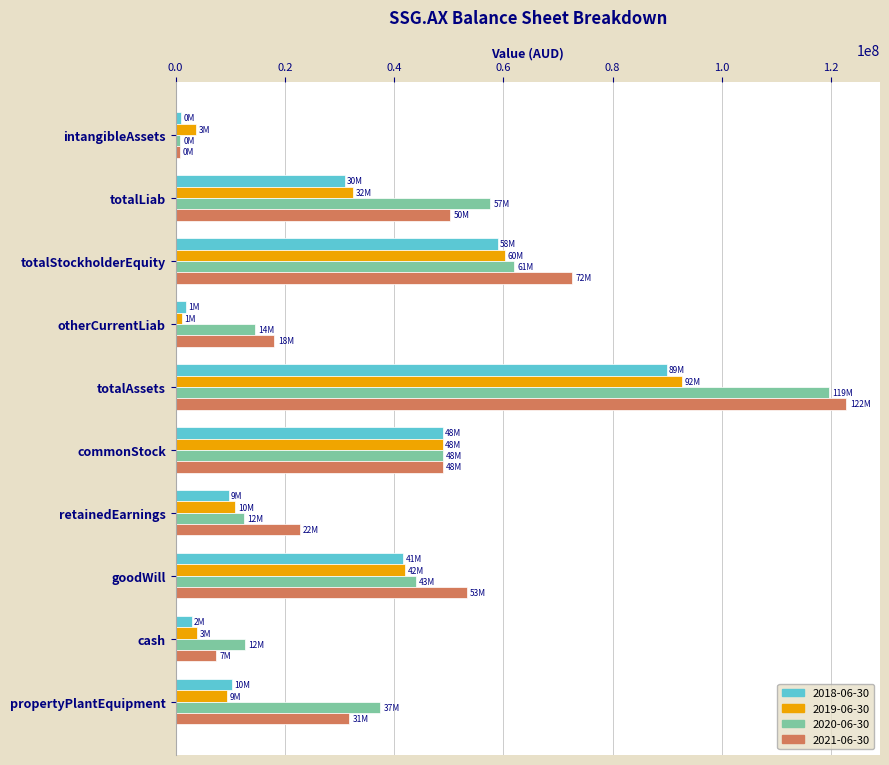

Which series has the largest range (max minus min)?

2021-06-30